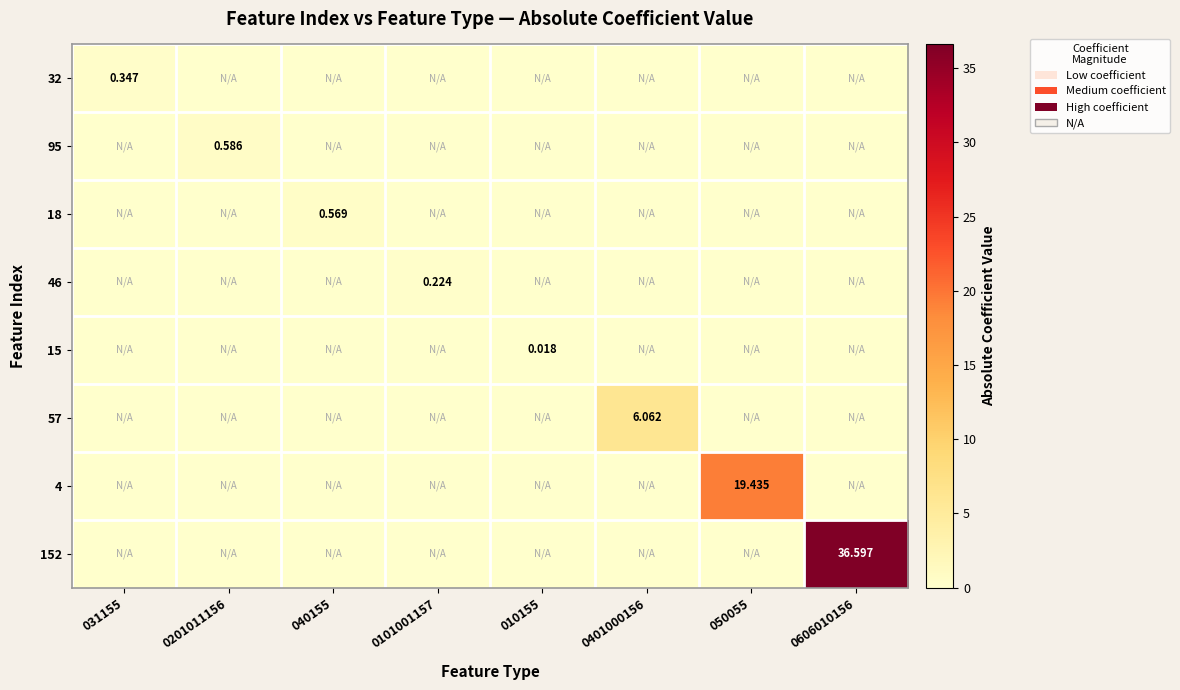

What is the spread (max minus min) of values at 0201011156?

0.6